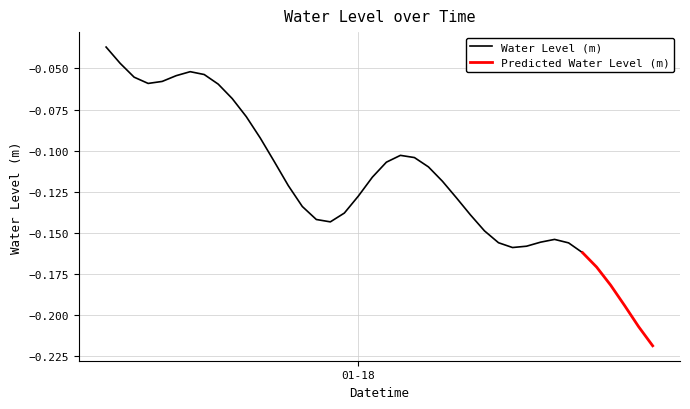

Count the number of categories in the chart.

40